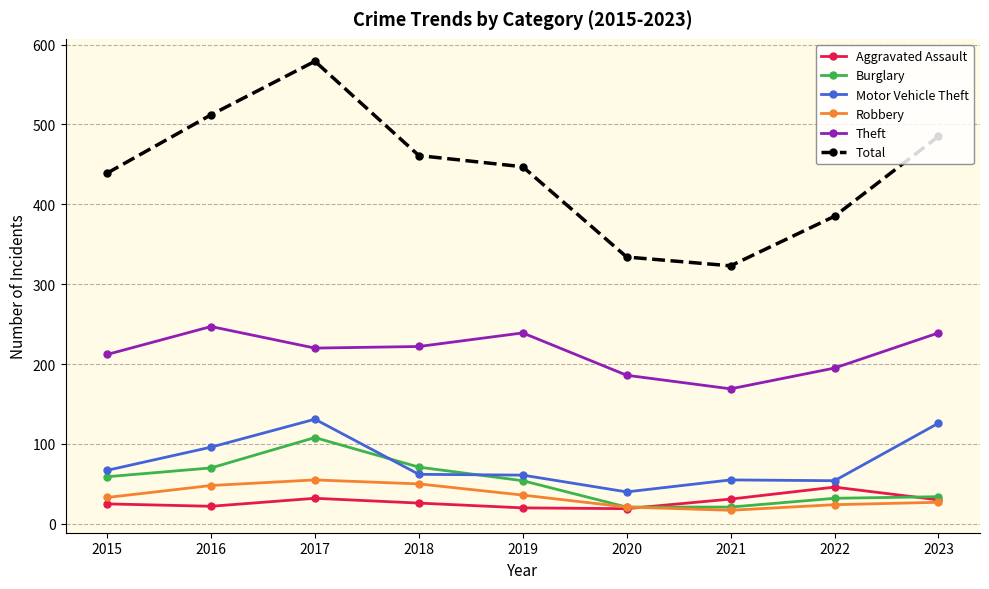

What is the smallest value displayed?

17